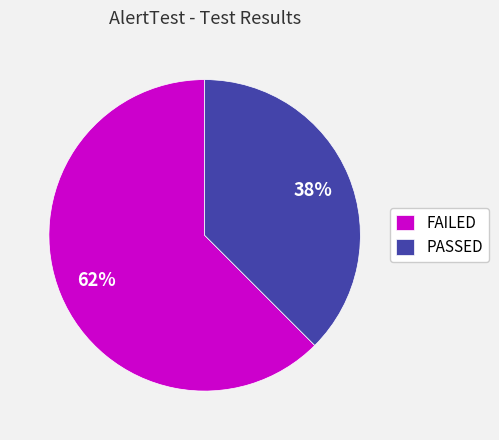

Combined, do FAILED and PASSED account for over 50%?

Yes